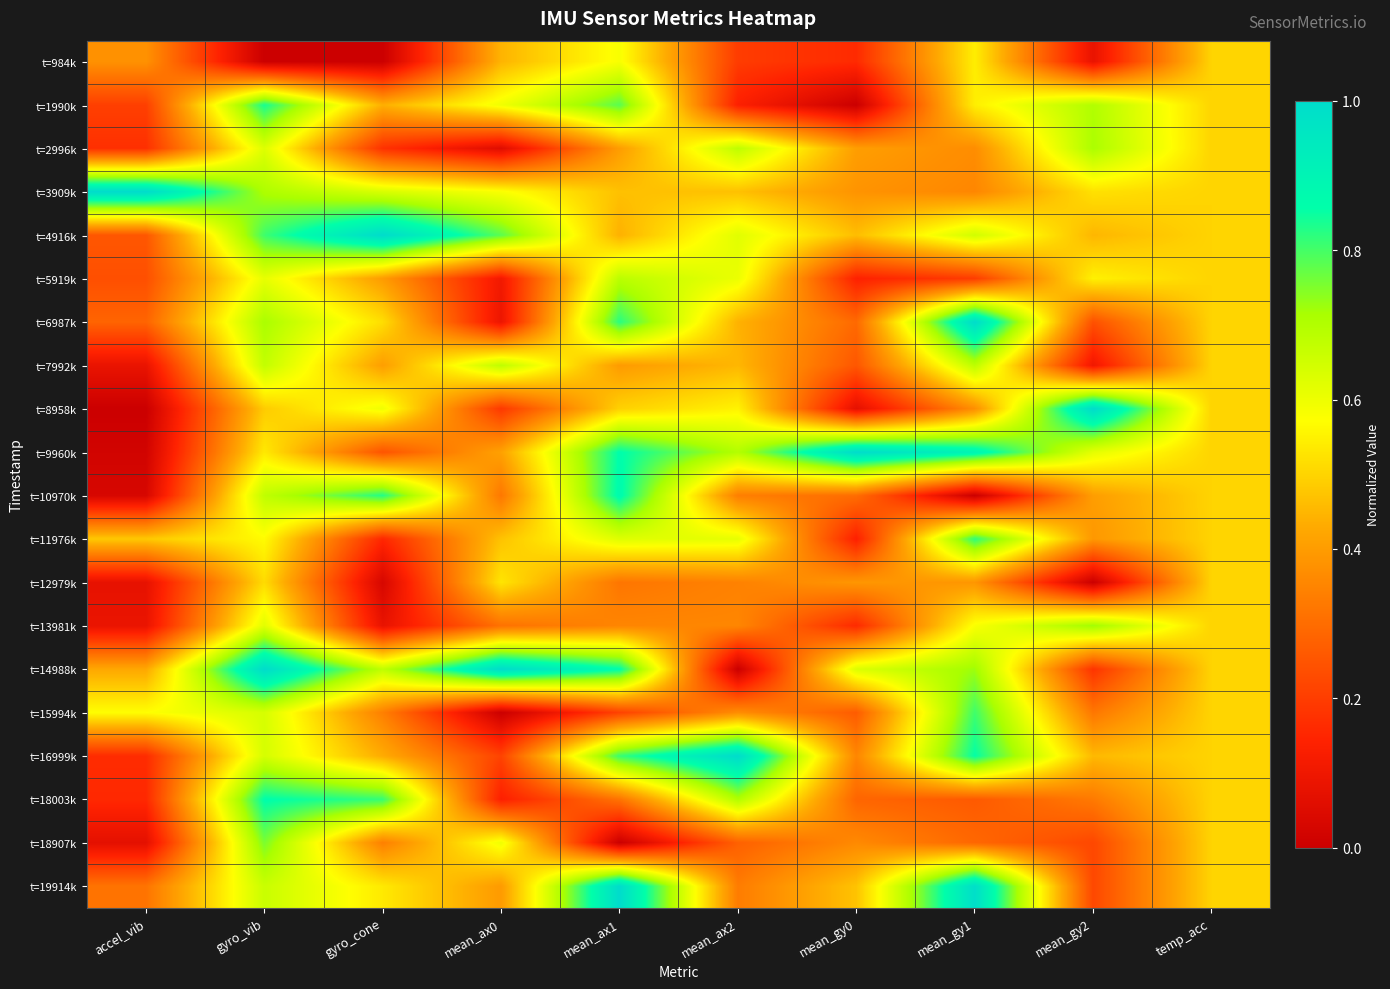

Reading right to left, extract all data points from this chart.

t=984k: temp_acc=0.5	mean_gy2=0.1	mean_gy1=0.5	mean_gy0=0.2	mean_ax2=0.2	mean_ax1=0.6	mean_ax0=0.4	gyro_cone=0.0	gyro_vib=0.0	accel_vib=0.4
t=1990k: temp_acc=0.5	mean_gy2=0.7	mean_gy1=0.5	mean_gy0=0.0	mean_ax2=0.1	mean_ax1=0.8	mean_ax0=0.6	gyro_cone=0.4	gyro_vib=0.8	accel_vib=0.2
t=2996k: temp_acc=0.5	mean_gy2=0.7	mean_gy1=0.4	mean_gy0=0.4	mean_ax2=0.7	mean_ax1=0.4	mean_ax0=0.1	gyro_cone=0.2	gyro_vib=0.6	accel_vib=0.2
t=3909k: temp_acc=0.5	mean_gy2=0.5	mean_gy1=0.4	mean_gy0=0.4	mean_ax2=0.5	mean_ax1=0.5	mean_ax0=0.6	gyro_cone=0.6	gyro_vib=0.7	accel_vib=1.0
t=4916k: temp_acc=0.5	mean_gy2=0.5	mean_gy1=0.6	mean_gy0=0.5	mean_ax2=0.6	mean_ax1=0.4	mean_ax0=0.8	gyro_cone=1.0	gyro_vib=0.8	accel_vib=0.3
t=5919k: temp_acc=0.5	mean_gy2=0.5	mean_gy1=0.2	mean_gy0=0.1	mean_ax2=0.6	mean_ax1=0.7	mean_ax0=0.1	gyro_cone=0.4	gyro_vib=0.6	accel_vib=0.2
t=6987k: temp_acc=0.5	mean_gy2=0.2	mean_gy1=1.0	mean_gy0=0.3	mean_ax2=0.4	mean_ax1=0.8	mean_ax0=0.1	gyro_cone=0.5	gyro_vib=0.7	accel_vib=0.3
t=7992k: temp_acc=0.5	mean_gy2=0.1	mean_gy1=0.7	mean_gy0=0.3	mean_ax2=0.5	mean_ax1=0.4	mean_ax0=0.7	gyro_cone=0.4	gyro_vib=0.7	accel_vib=0.1
t=8958k: temp_acc=0.5	mean_gy2=1.0	mean_gy1=0.4	mean_gy0=0.1	mean_ax2=0.6	mean_ax1=0.5	mean_ax0=0.2	gyro_cone=0.6	gyro_vib=0.5	accel_vib=0.0
t=9960k: temp_acc=0.5	mean_gy2=0.6	mean_gy1=0.9	mean_gy0=1.0	mean_ax2=0.7	mean_ax1=0.9	mean_ax0=0.4	gyro_cone=0.2	gyro_vib=0.5	accel_vib=0.0
t=10970k: temp_acc=0.5	mean_gy2=0.4	mean_gy1=0.0	mean_gy0=0.3	mean_ax2=0.3	mean_ax1=0.9	mean_ax0=0.3	gyro_cone=0.8	gyro_vib=0.7	accel_vib=0.0
t=11976k: temp_acc=0.5	mean_gy2=0.4	mean_gy1=0.8	mean_gy0=0.1	mean_ax2=0.6	mean_ax1=0.6	mean_ax0=0.5	gyro_cone=0.2	gyro_vib=0.6	accel_vib=0.5
t=12979k: temp_acc=0.5	mean_gy2=0.0	mean_gy1=0.4	mean_gy0=0.4	mean_ax2=0.3	mean_ax1=0.3	mean_ax0=0.5	gyro_cone=0.0	gyro_vib=0.5	accel_vib=0.1
t=13981k: temp_acc=0.5	mean_gy2=0.7	mean_gy1=0.6	mean_gy0=0.2	mean_ax2=0.4	mean_ax1=0.4	mean_ax0=0.3	gyro_cone=0.1	gyro_vib=0.6	accel_vib=0.1
t=14988k: temp_acc=0.5	mean_gy2=0.2	mean_gy1=0.7	mean_gy0=0.6	mean_ax2=0.0	mean_ax1=0.9	mean_ax0=1.0	gyro_cone=0.7	gyro_vib=1.0	accel_vib=0.4
t=15994k: temp_acc=0.5	mean_gy2=0.3	mean_gy1=0.8	mean_gy0=0.3	mean_ax2=0.4	mean_ax1=0.2	mean_ax0=0.0	gyro_cone=0.3	gyro_vib=0.6	accel_vib=0.6
t=16999k: temp_acc=0.5	mean_gy2=0.5	mean_gy1=0.9	mean_gy0=0.4	mean_ax2=1.0	mean_ax1=0.8	mean_ax0=0.2	gyro_cone=0.4	gyro_vib=0.6	accel_vib=0.2
t=18003k: temp_acc=0.5	mean_gy2=0.3	mean_gy1=0.3	mean_gy0=0.3	mean_ax2=0.7	mean_ax1=0.3	mean_ax0=0.1	gyro_cone=0.8	gyro_vib=0.9	accel_vib=0.2
t=18907k: temp_acc=0.5	mean_gy2=0.2	mean_gy1=0.3	mean_gy0=0.4	mean_ax2=0.3	mean_ax1=0.0	mean_ax0=0.6	gyro_cone=0.3	gyro_vib=0.8	accel_vib=0.1
t=19914k: temp_acc=0.5	mean_gy2=0.2	mean_gy1=1.0	mean_gy0=0.5	mean_ax2=0.3	mean_ax1=1.0	mean_ax0=0.4	gyro_cone=0.5	gyro_vib=0.7	accel_vib=0.3